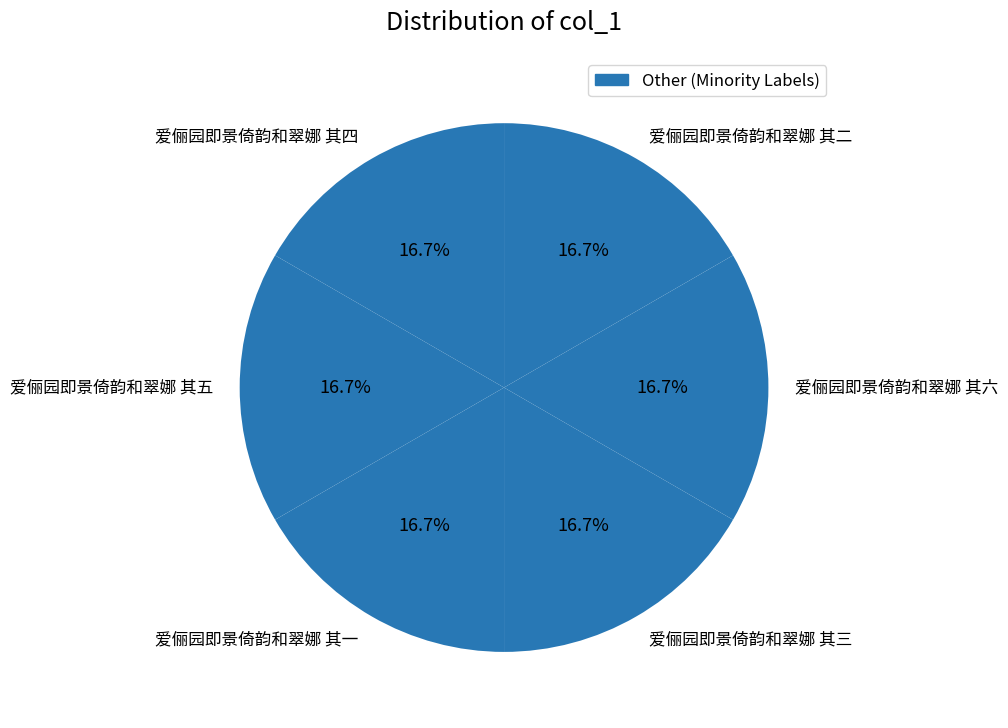

How many slices are in this pie chart?

6